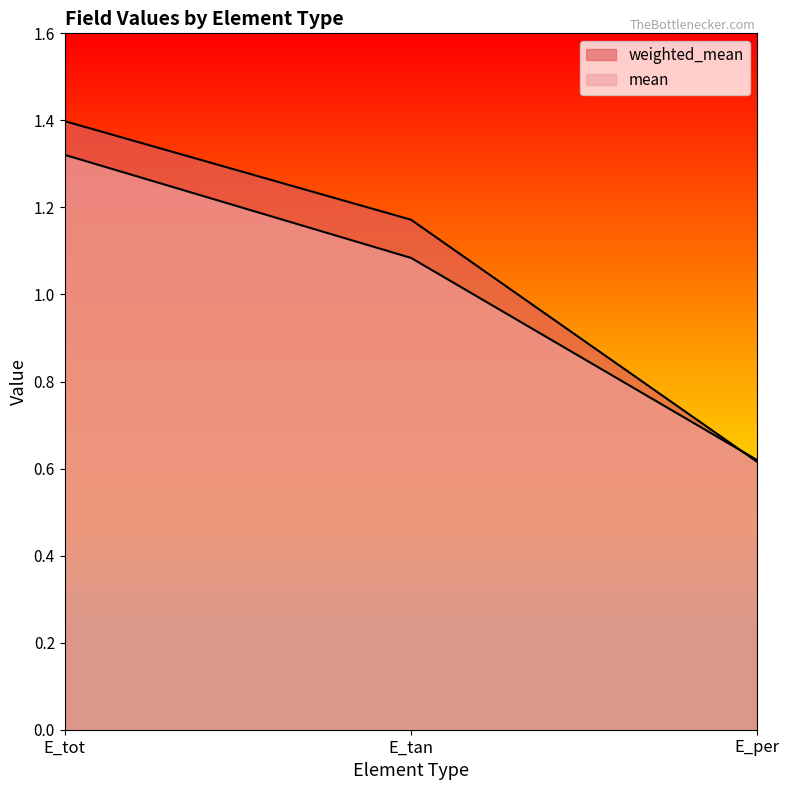

The weighted_mean series shows 0.6 at E_per. True or false?

True